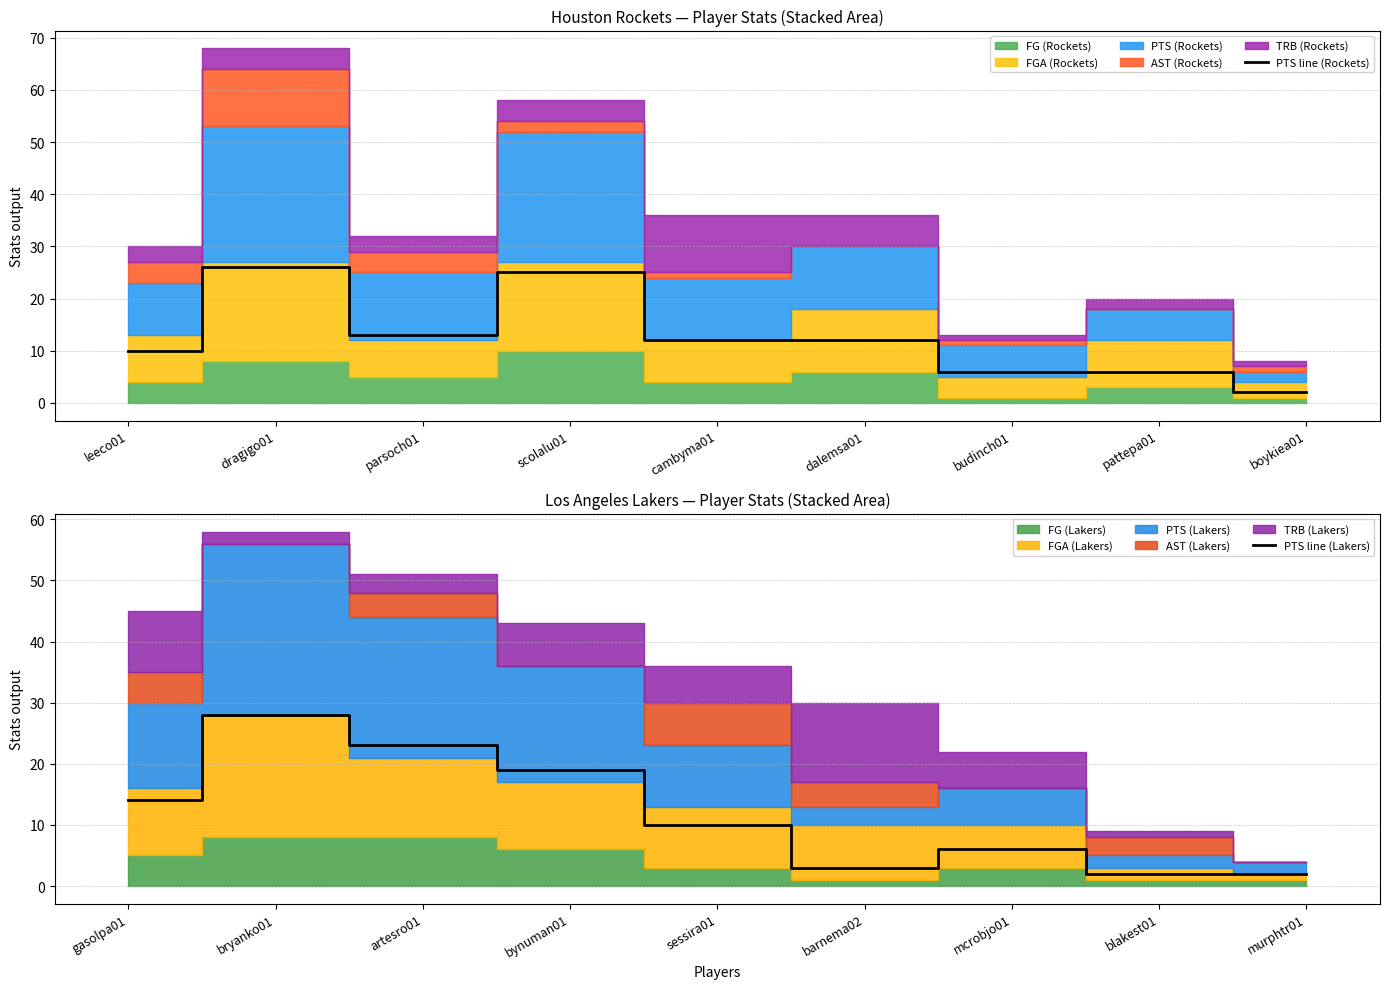

At which label does PTS line (Lakers) reach its peak?

bryanko01